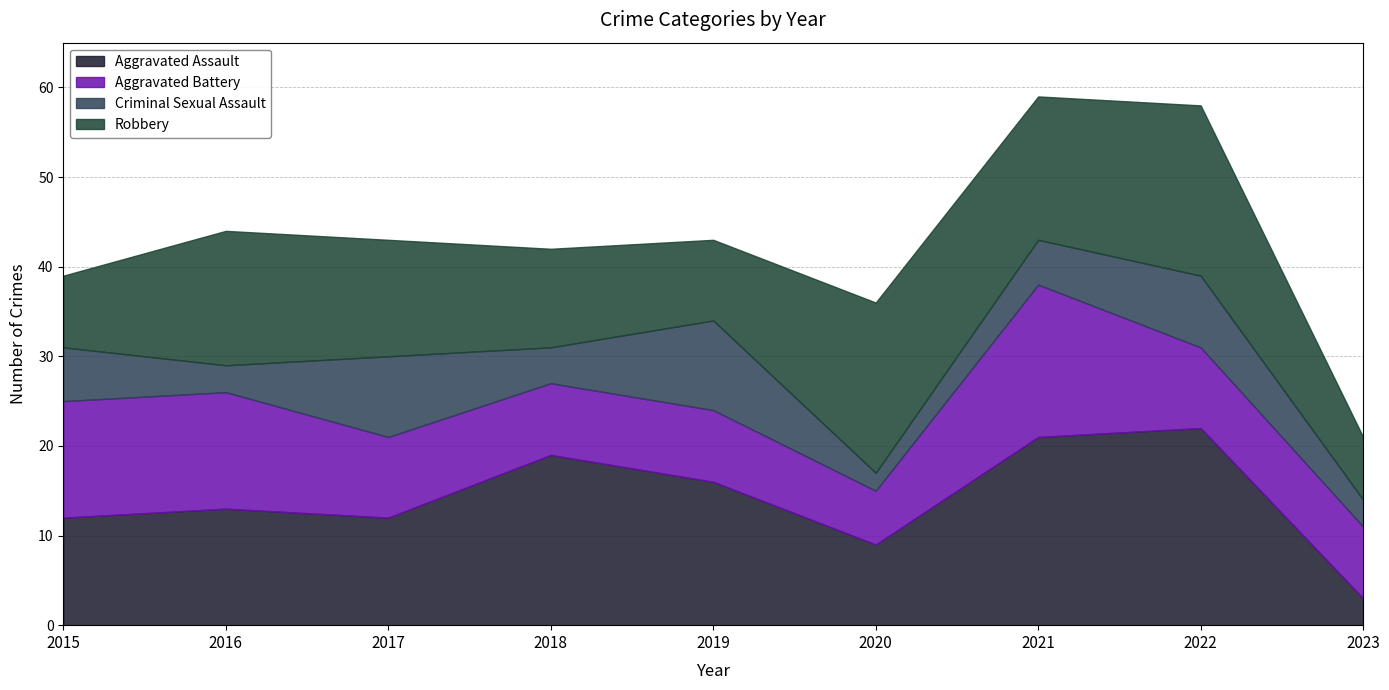

Which series has the widest spread of values?

Aggravated Assault